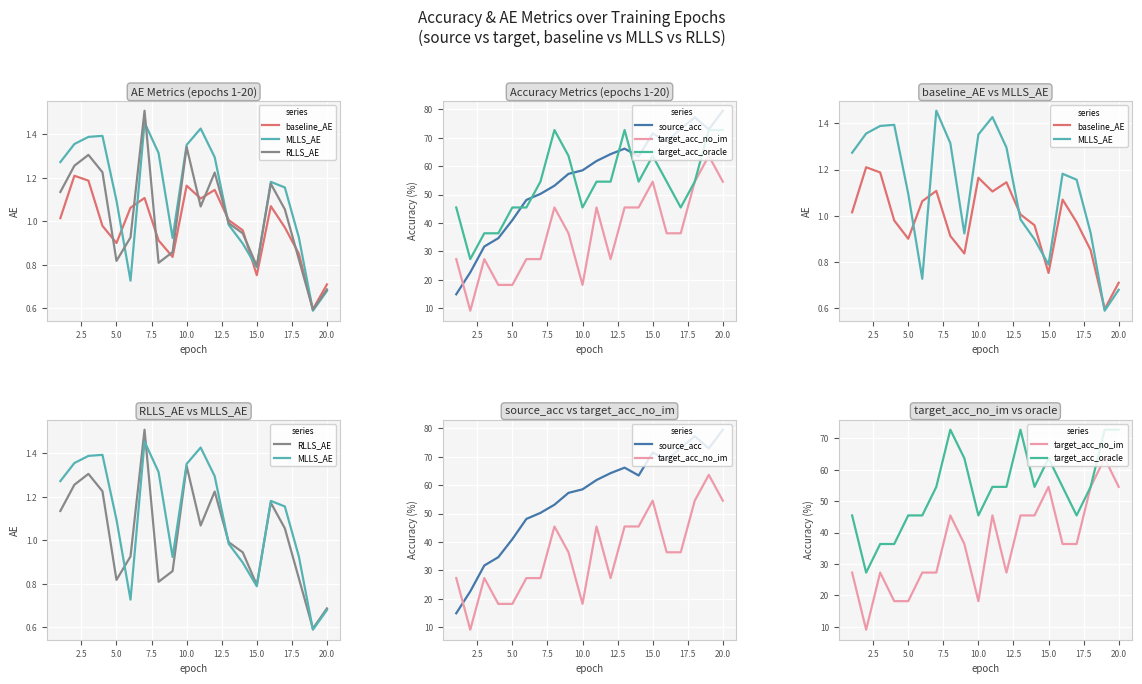

List the series in order of their peak value, lowest first.

baseline_AE, MLLS_AE, RLLS_AE, target_acc_no_im, target_acc_oracle, source_acc